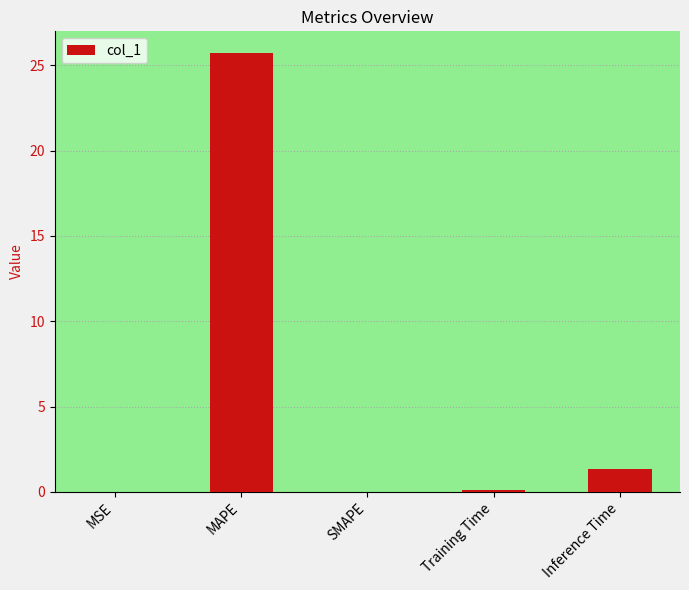

Which label corresponds to the largest value in the chart?

MAPE